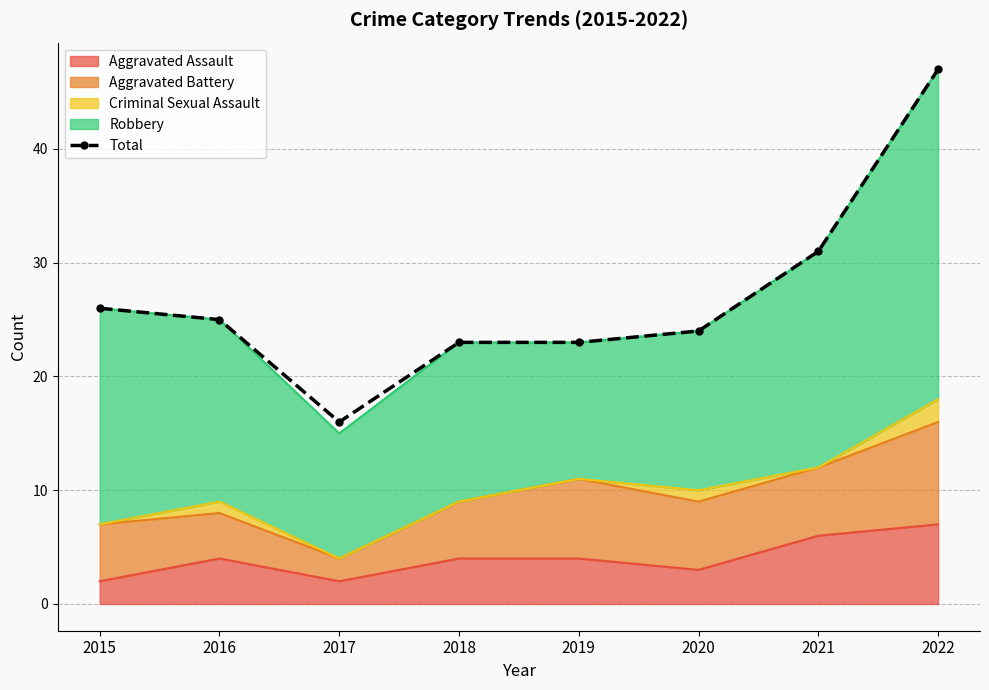

Where is the first local minimum?

2017